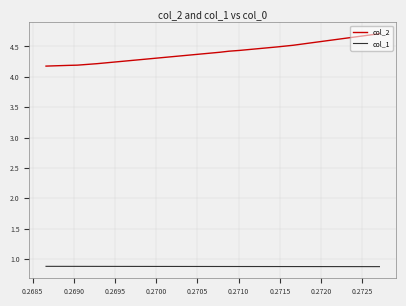

True or false: col_2 has more than 2 interior local peaks.

False